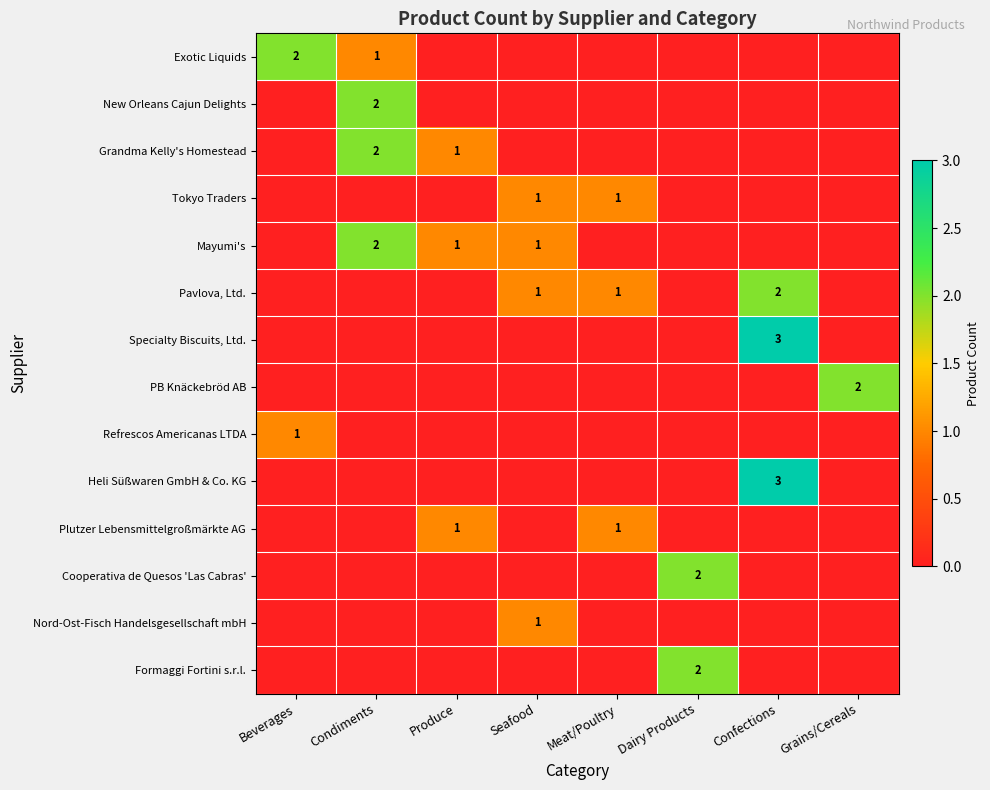

What is the maximum value shown in the chart?

3